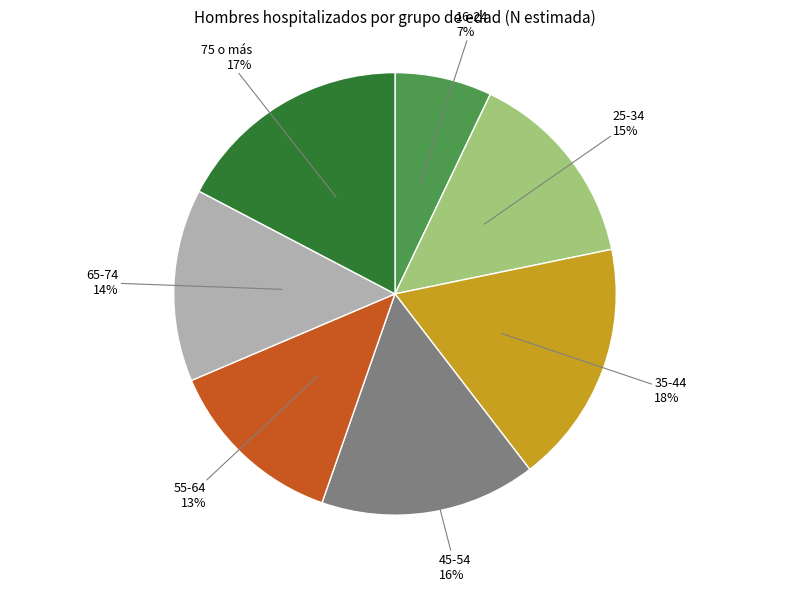

To the nearest percent, what is the average slice percentage?

14%